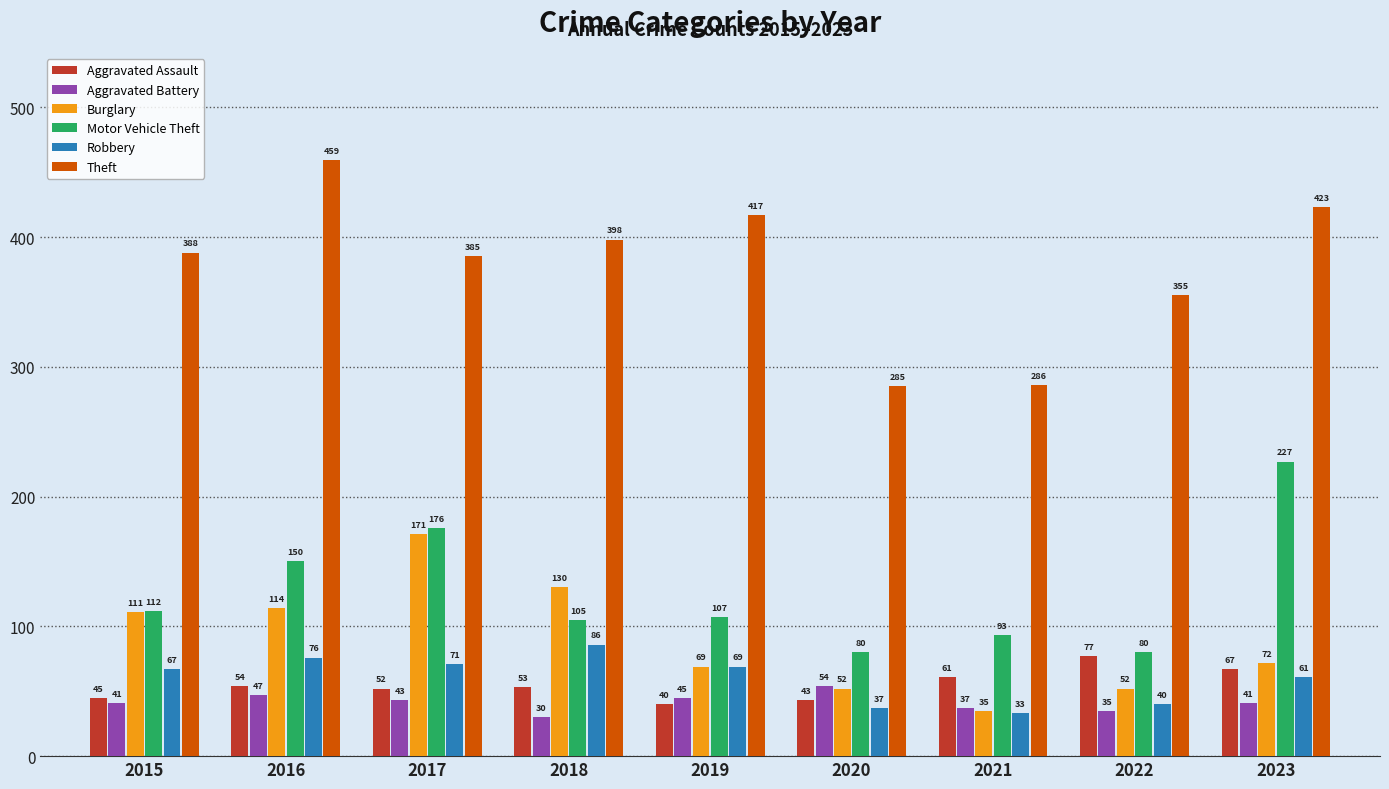

Reading right to left, extract all data points from this chart.

Aggravated Assault: 2023=67	2022=77	2021=61	2020=43	2019=40	2018=53	2017=52	2016=54	2015=45
Aggravated Battery: 2023=41	2022=35	2021=37	2020=54	2019=45	2018=30	2017=43	2016=47	2015=41
Burglary: 2023=72	2022=52	2021=35	2020=52	2019=69	2018=130	2017=171	2016=114	2015=111
Motor Vehicle Theft: 2023=227	2022=80	2021=93	2020=80	2019=107	2018=105	2017=176	2016=150	2015=112
Robbery: 2023=61	2022=40	2021=33	2020=37	2019=69	2018=86	2017=71	2016=76	2015=67
Theft: 2023=423	2022=355	2021=286	2020=285	2019=417	2018=398	2017=385	2016=459	2015=388